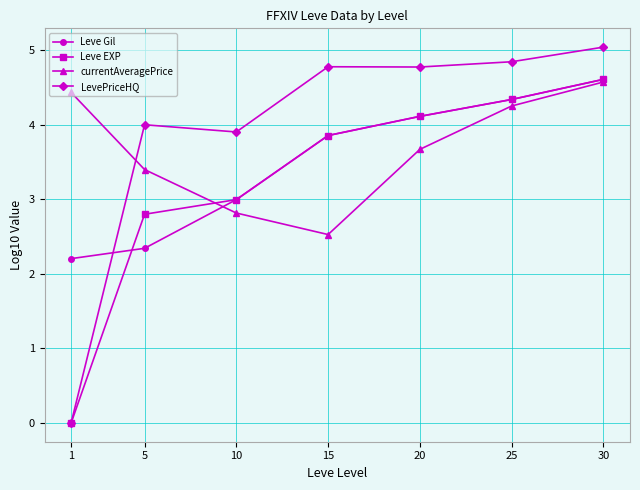

List the series in order of their overall mean, lowest first.

Leve EXP, Leve Gil, currentAveragePrice, LevePriceHQ